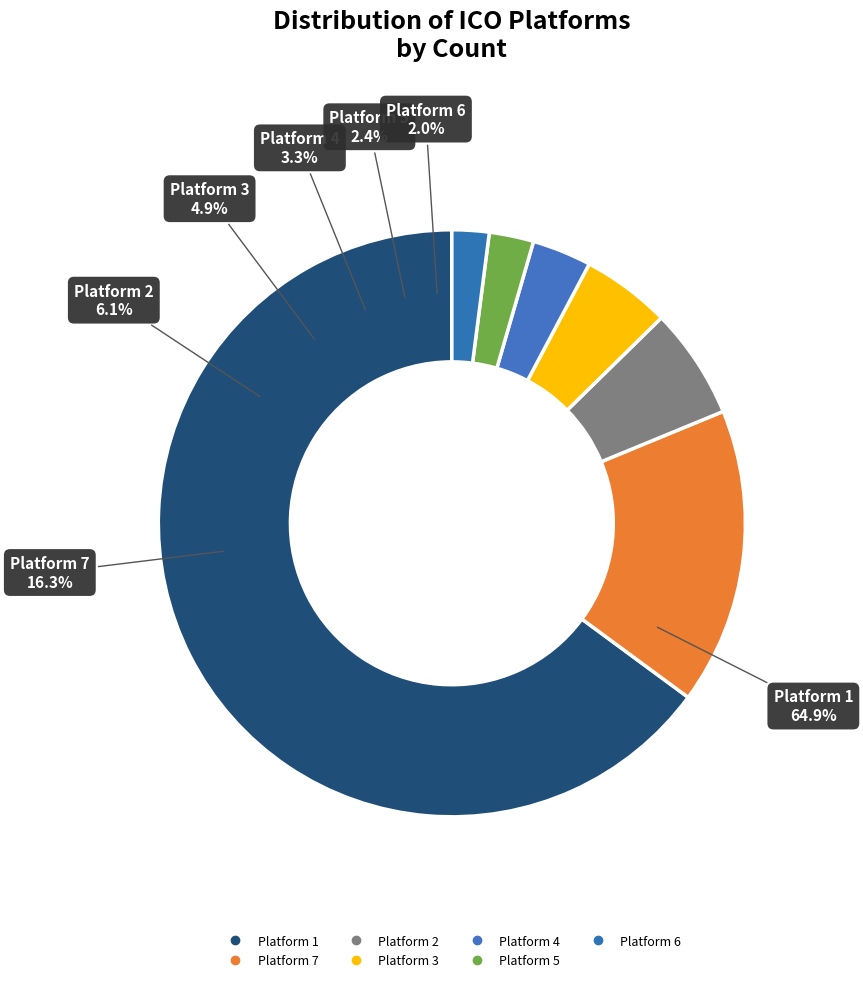

Is there any slice that represents more than half of the pie?

Yes